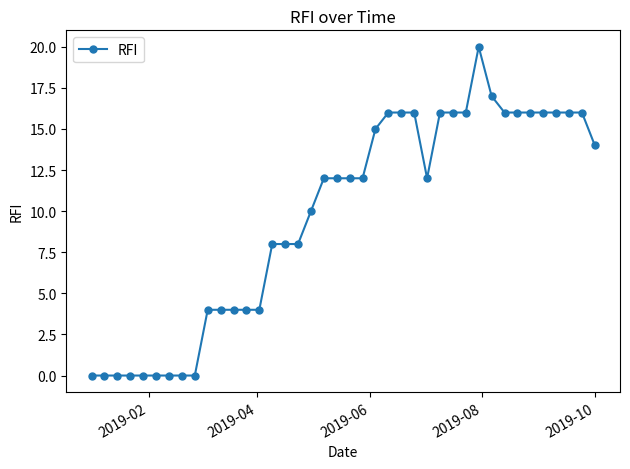

What is the maximum value shown in the chart?

20